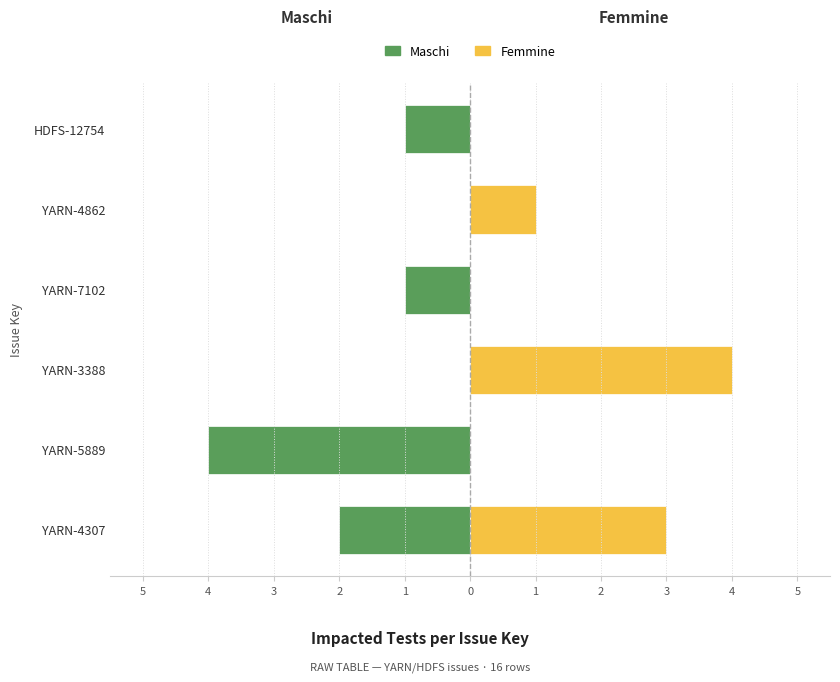

How many values in Femmine are above zero?

3